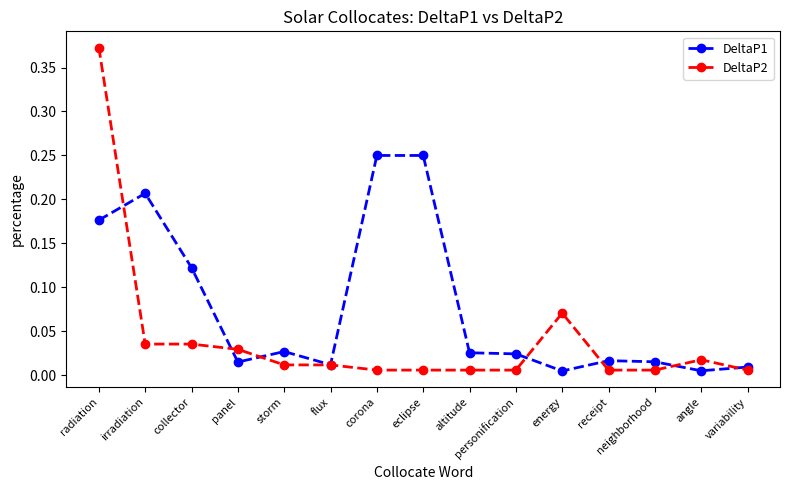

Is it true that DeltaP1 equals 0.1 at radiation?

False